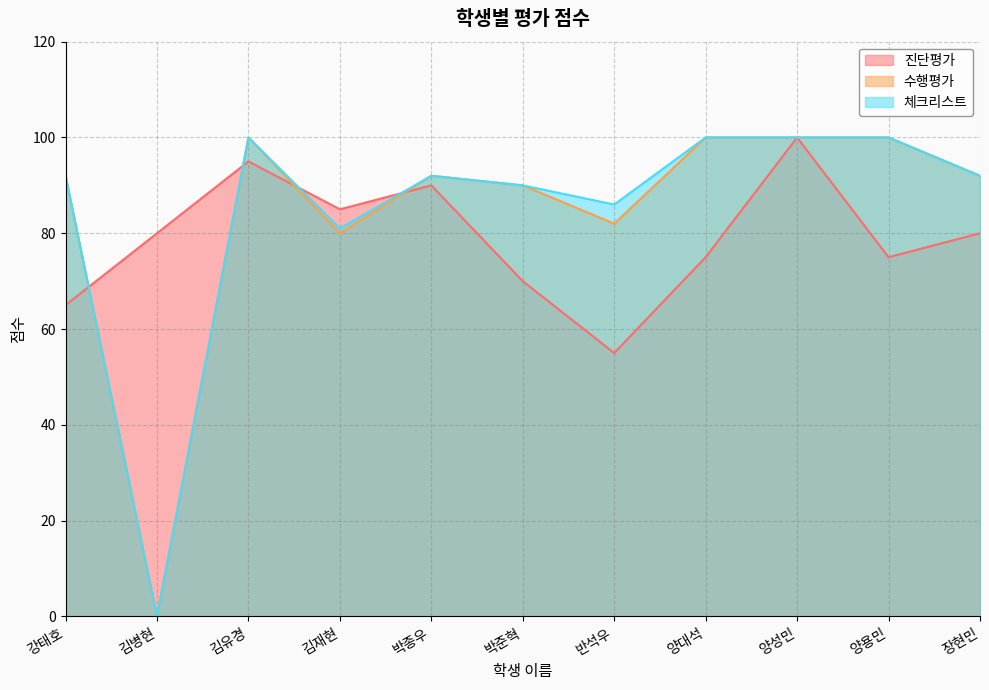

Is the value of 체크리스트 at 장현민 greater than the value of 진단평가 at 김재현?

Yes